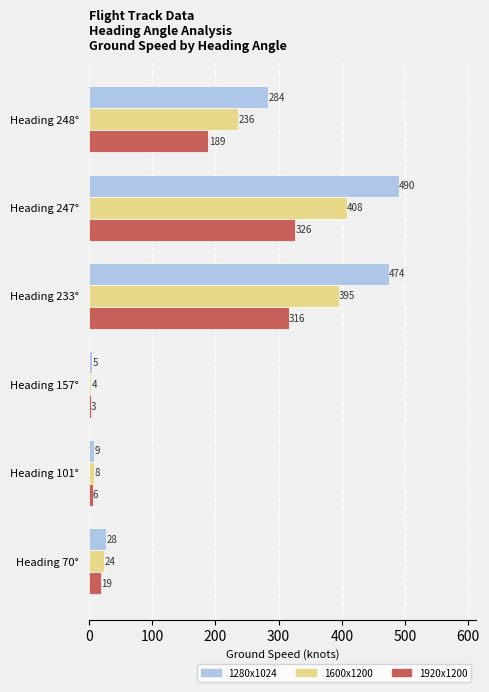

How many data points in 1920x1200 are less than 189?

3